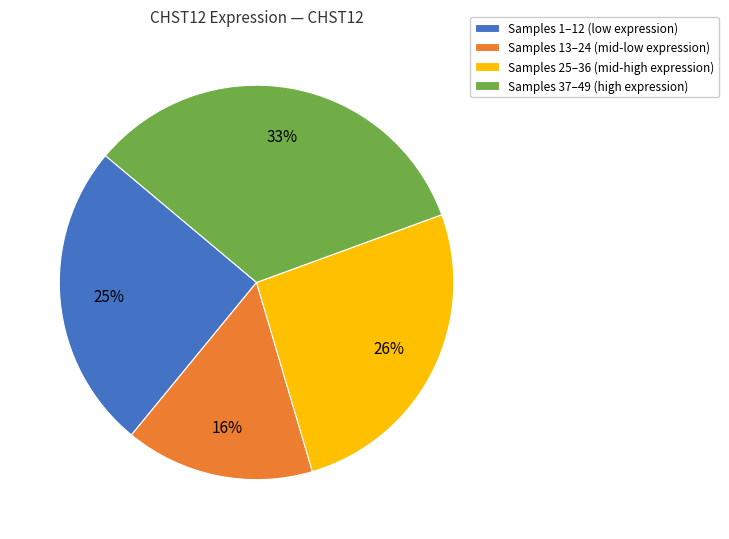

Which has a higher value, Samples 1–12 (low expression) or Samples 13–24 (mid-low expression)?

Samples 1–12 (low expression)